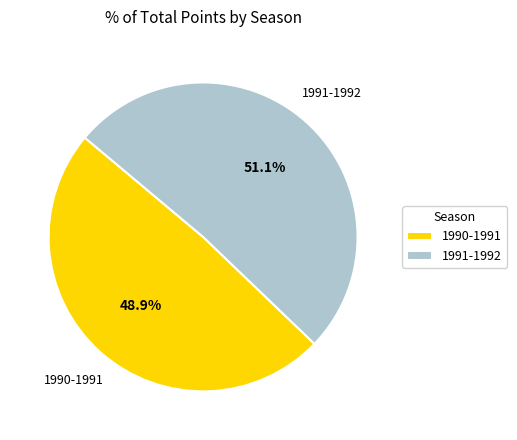

Does any single category account for the majority?

Yes